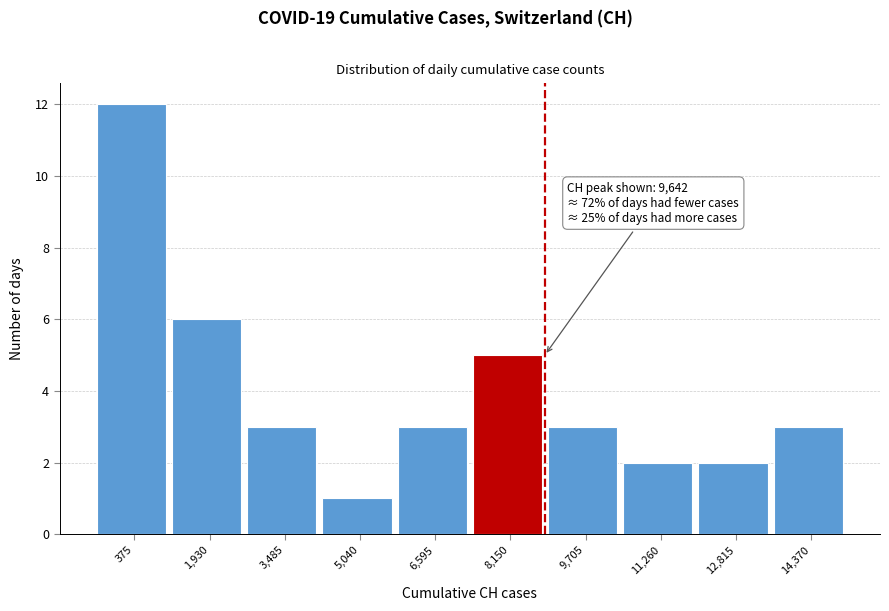

Reading right to left, list all the values displayed in this chart.

14,370=3	12,815=2	11,260=2	9,705=3	8,150=5	6,595=3	5,040=1	3,485=3	1,930=6	375=12